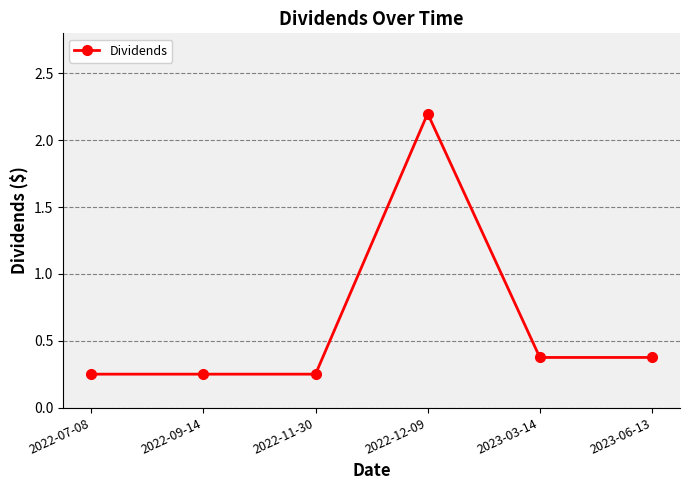

At which category does the chart reach its peak across all series?

2022-12-09